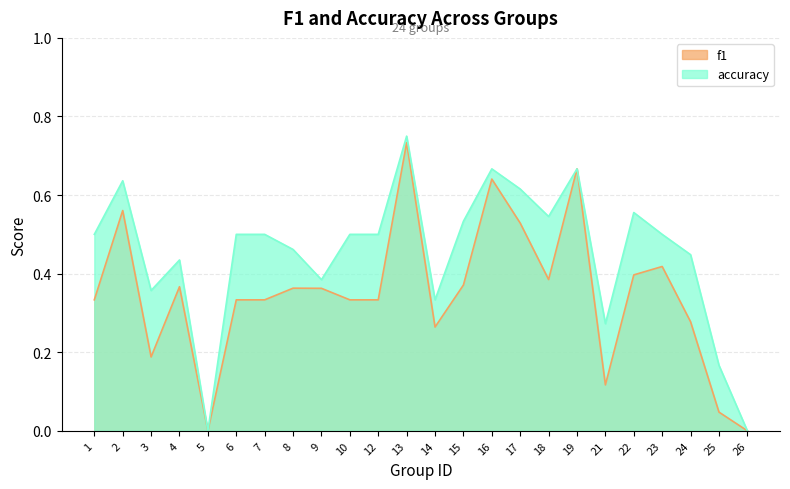

How many interior local valleys does the f1 series have?

5